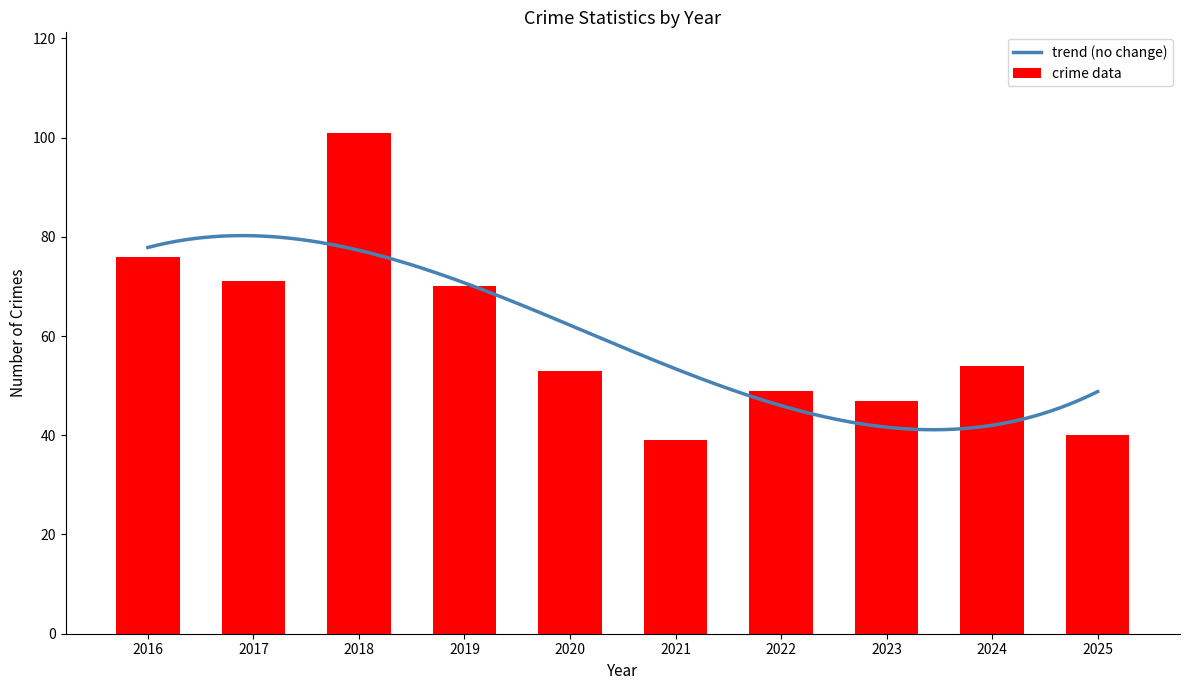

The value of crime data at 2020 is 53. True or false?

True